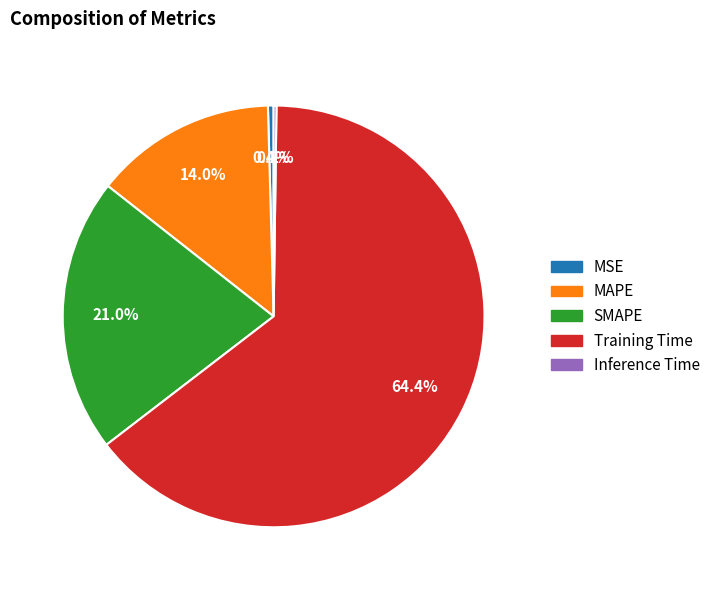

Combined, do MAPE and Training Time account for over 50%?

Yes